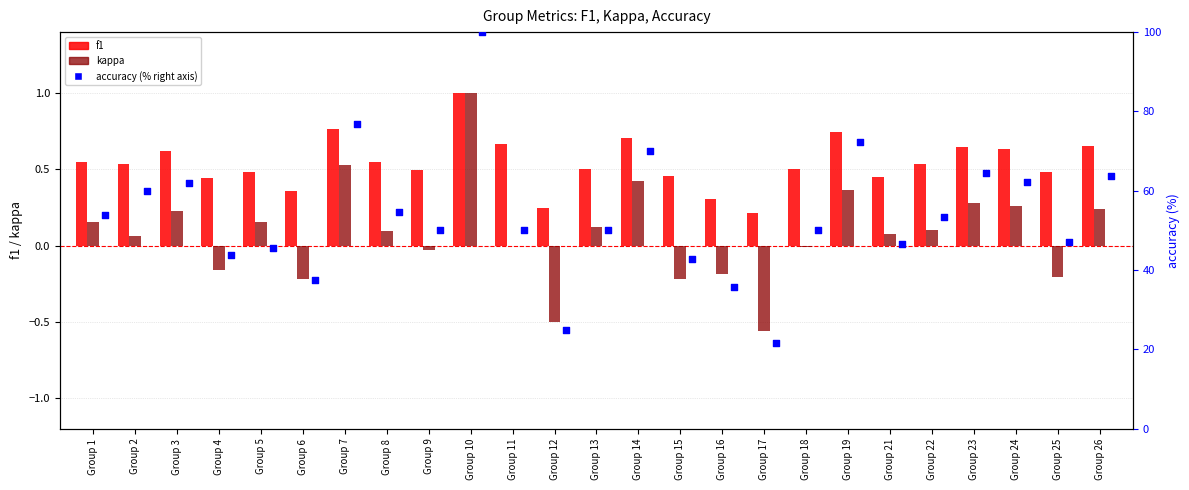

What are all the series names shown in the legend?

f1, kappa, accuracy (%)